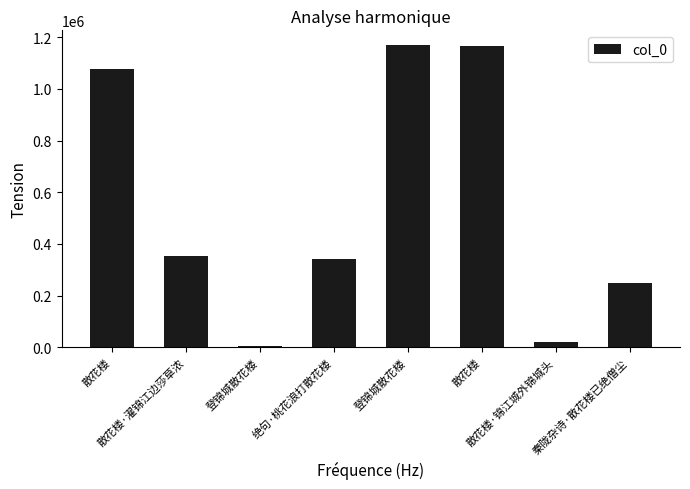

What is the approximate value at 散花楼, to the nearest 50?

1078700